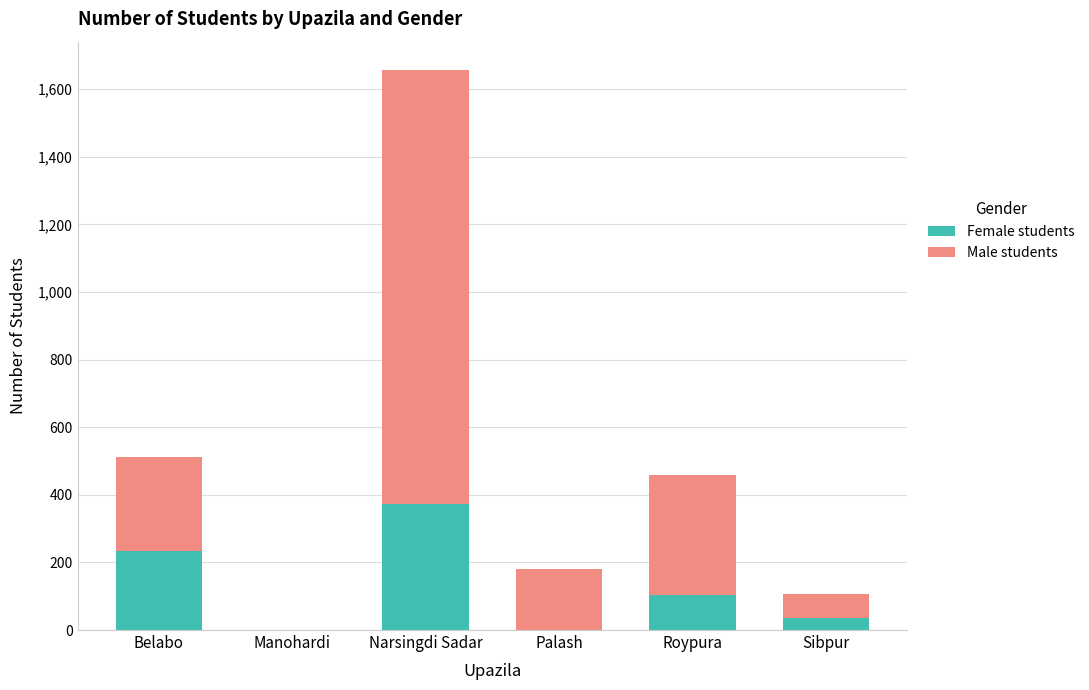

What is the sum of all Female students values?

746